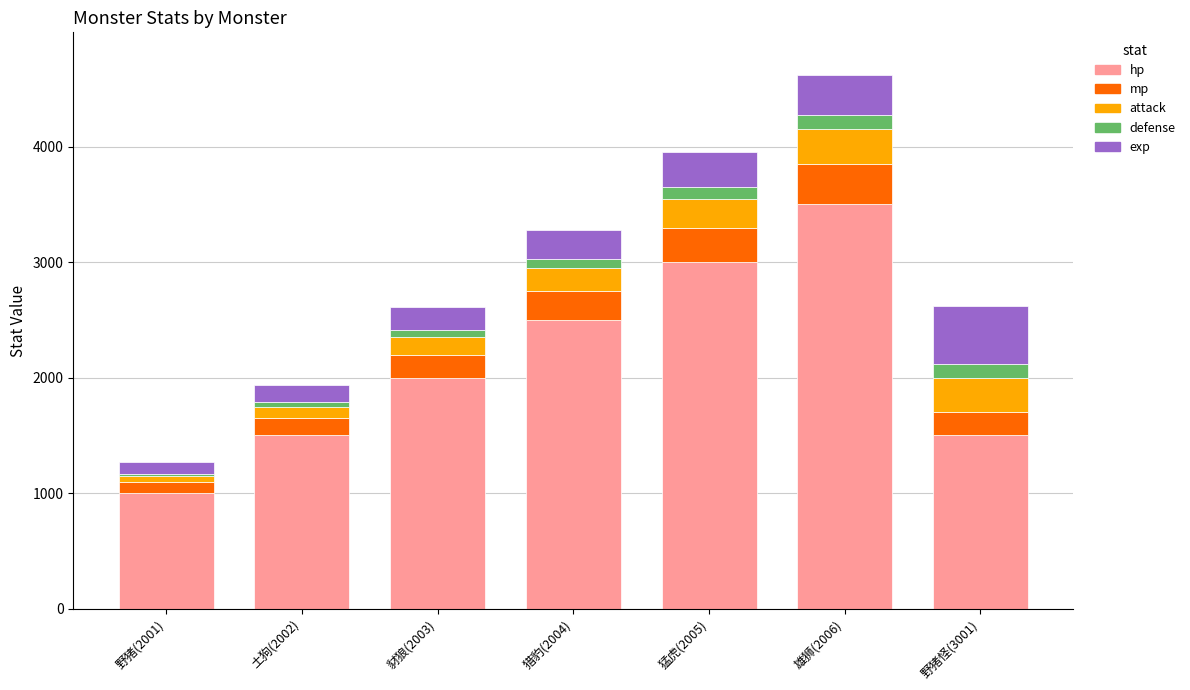

At which label does hp reach its minimum?

野猪(2001)